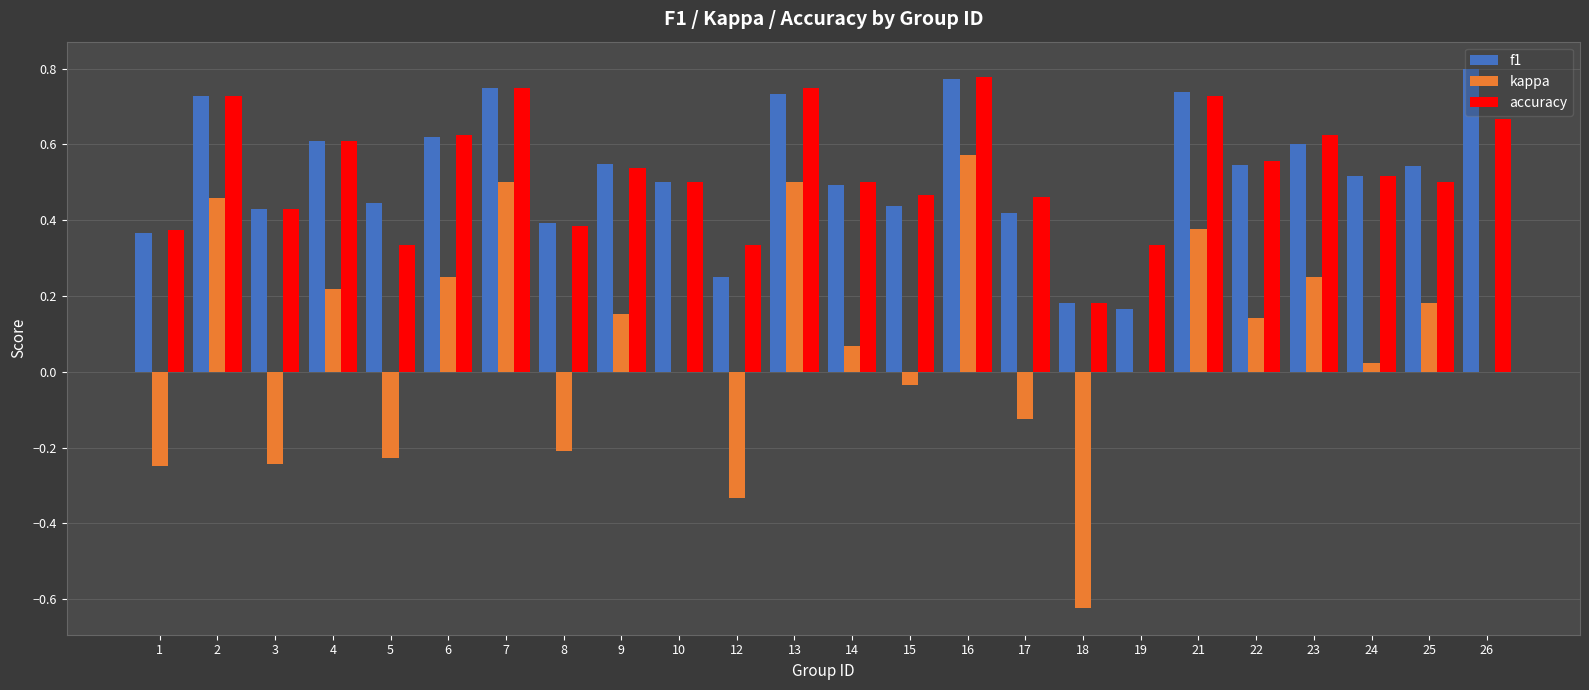

The kappa series shows 0.0 at 24. True or false?

True